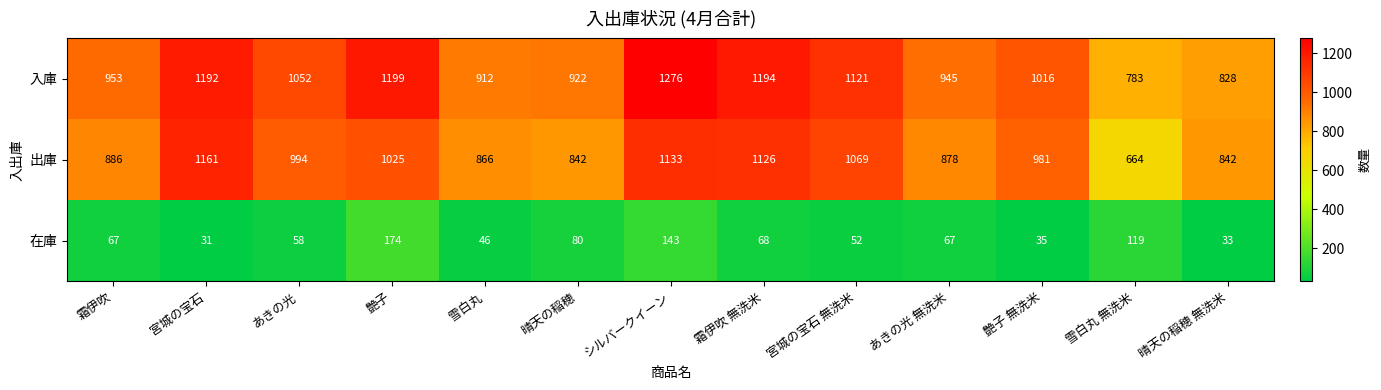

Where does the 出庫 series first go above 981?

宮城の宝石